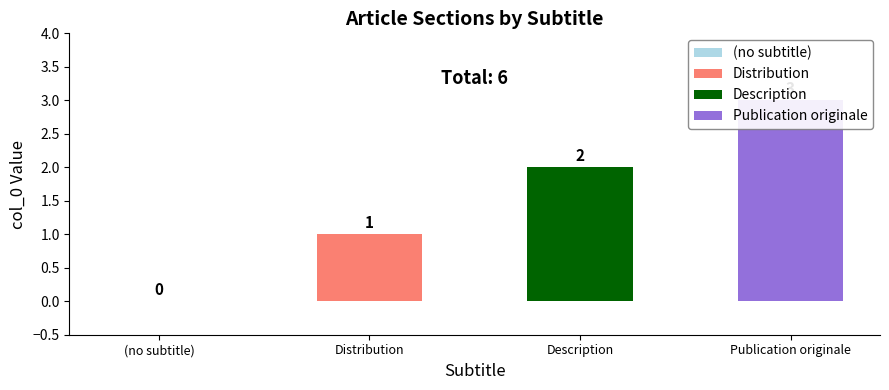

What is the difference between the values at Description and Distribution?

1